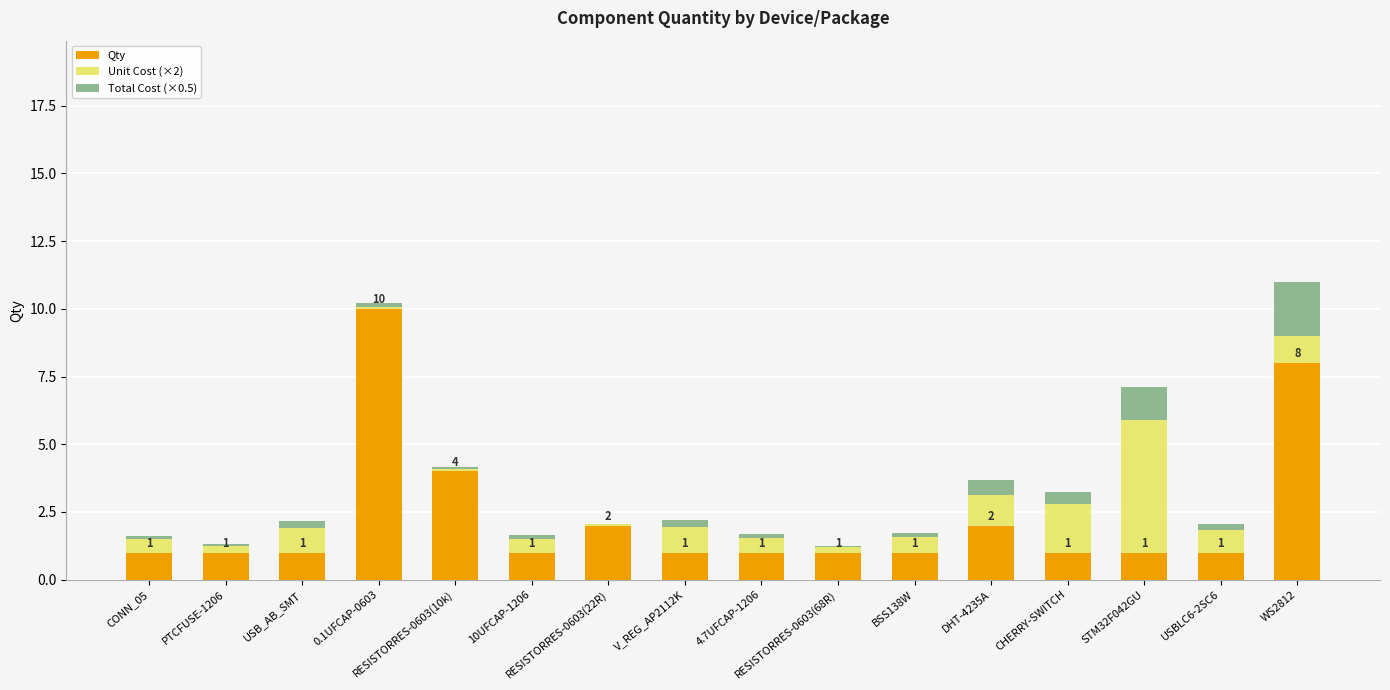

What is the highest value of the Qty series?

10.0